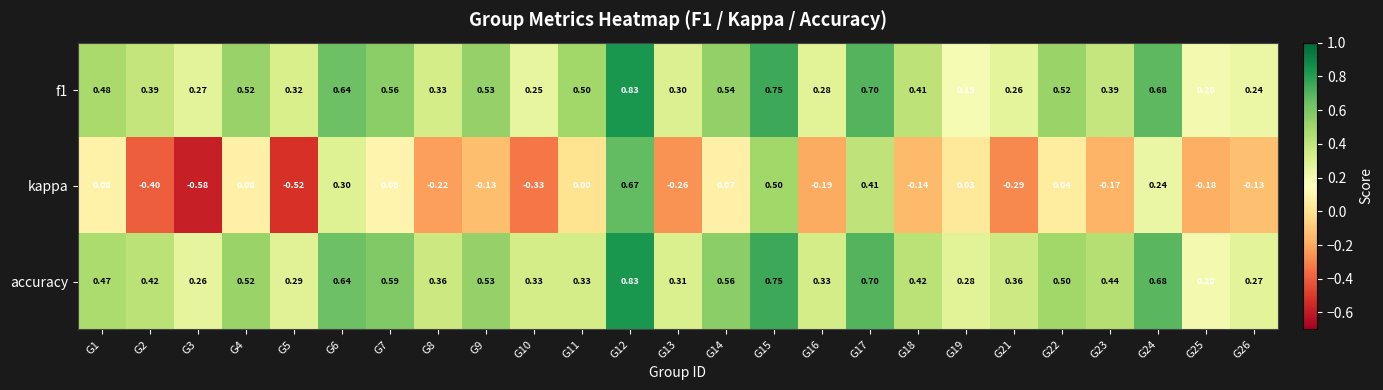

Is the value of accuracy at G14 greater than the value of f1 at G26?

Yes